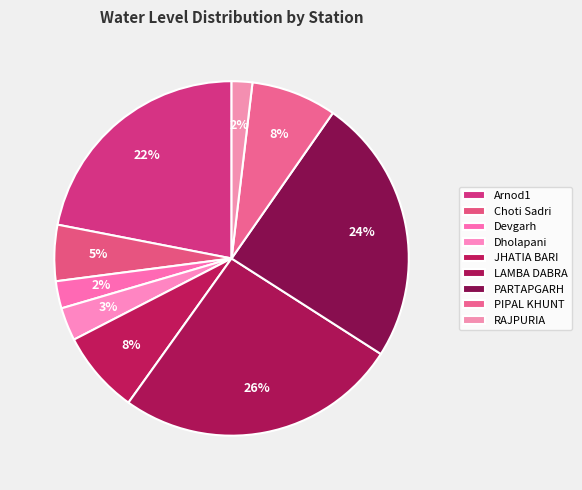

How many segments does this pie chart have?

9